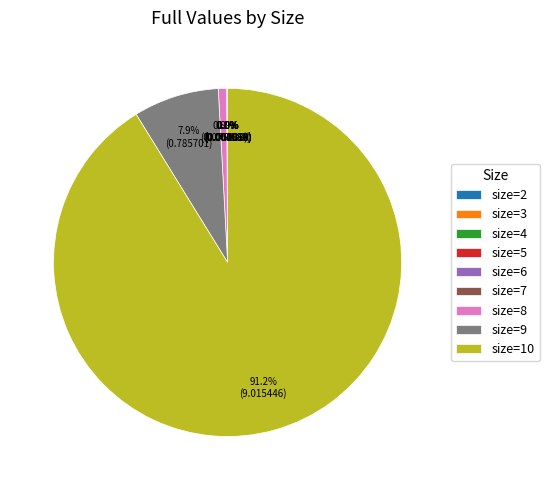

What portion of the pie excludes size=9?

92.1%